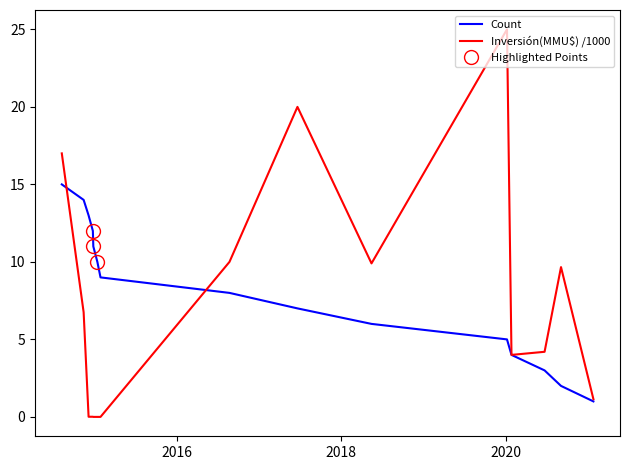

How many distinct data groups are displayed?

2